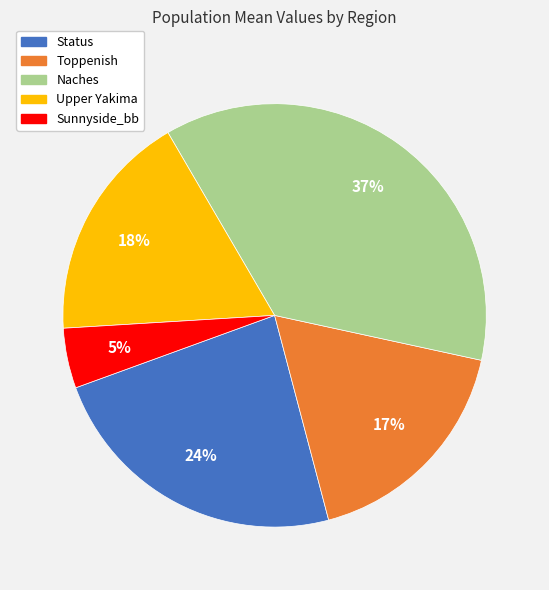

Do Sunnyside_bb and Status together represent more than half of the pie?

No